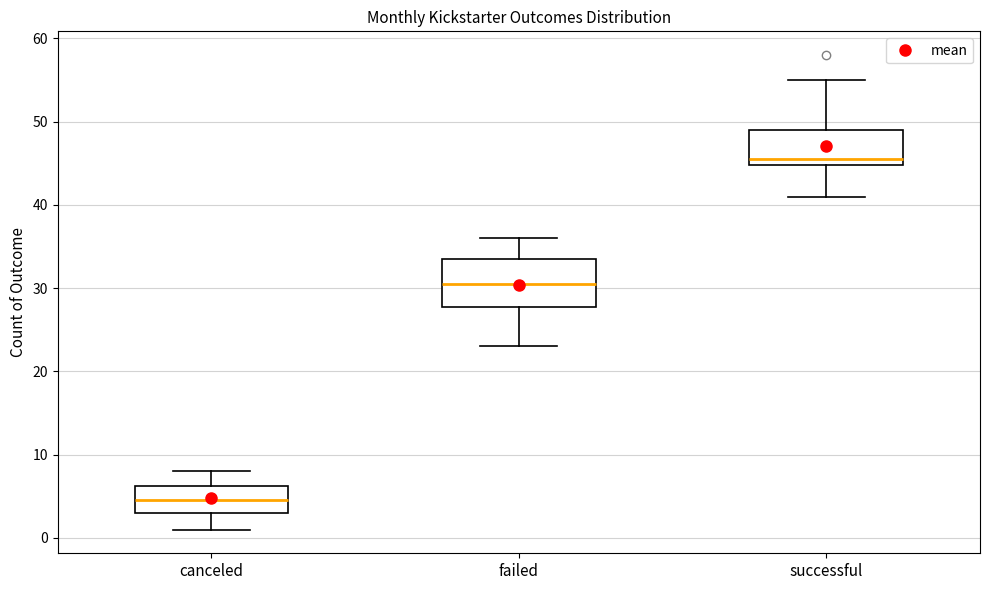

Reading left to right, read every box against the y-axis: the position of its median line, the range the box covers, and the ends of its whiskers. The values are not printed on the chart, so give them approximately, as read against the axis.

canceled: median 5, box 3 to 6, whiskers 1 to 8
failed: median 31, box 28 to 34, whiskers 23 to 36
successful: median 46, box 45 to 49, whiskers 41 to 55